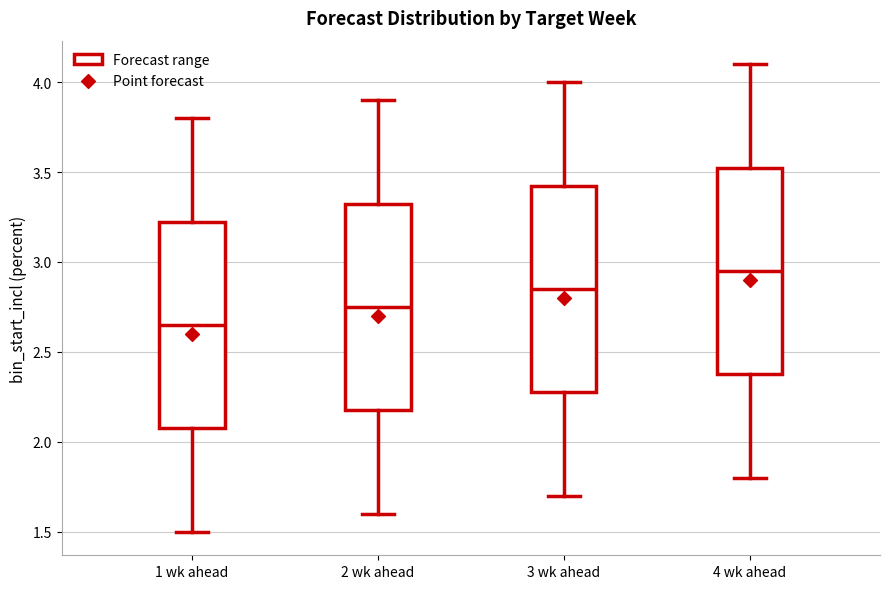

Reading left to right, transcribe this box plot: for each box, give where its median line is, the range the box spans, and where its two whiskers end, as read against the y-axis. The values are not printed on the chart, so give them approximately, as read against the axis.

1 wk ahead: median 2.65, box 2.10 to 3.25, whiskers 1.50 to 3.80
2 wk ahead: median 2.75, box 2.20 to 3.35, whiskers 1.60 to 3.90
3 wk ahead: median 2.85, box 2.30 to 3.45, whiskers 1.70 to 4.00
4 wk ahead: median 2.95, box 2.40 to 3.55, whiskers 1.80 to 4.10